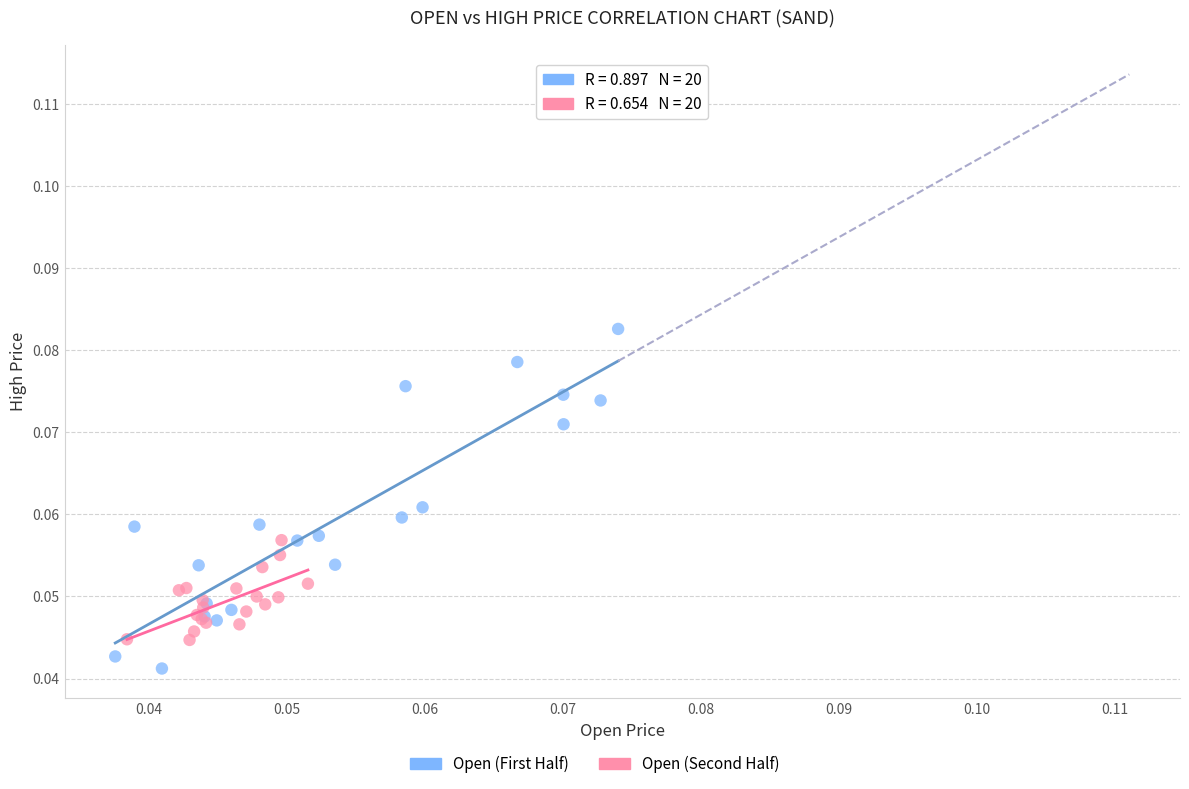

Which series reaches the maximum Y coordinate?

Open (First Half)